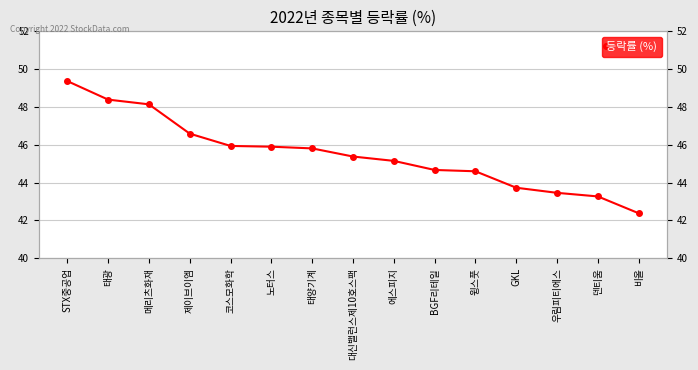

Where does the data first go above 45?

STX중공업